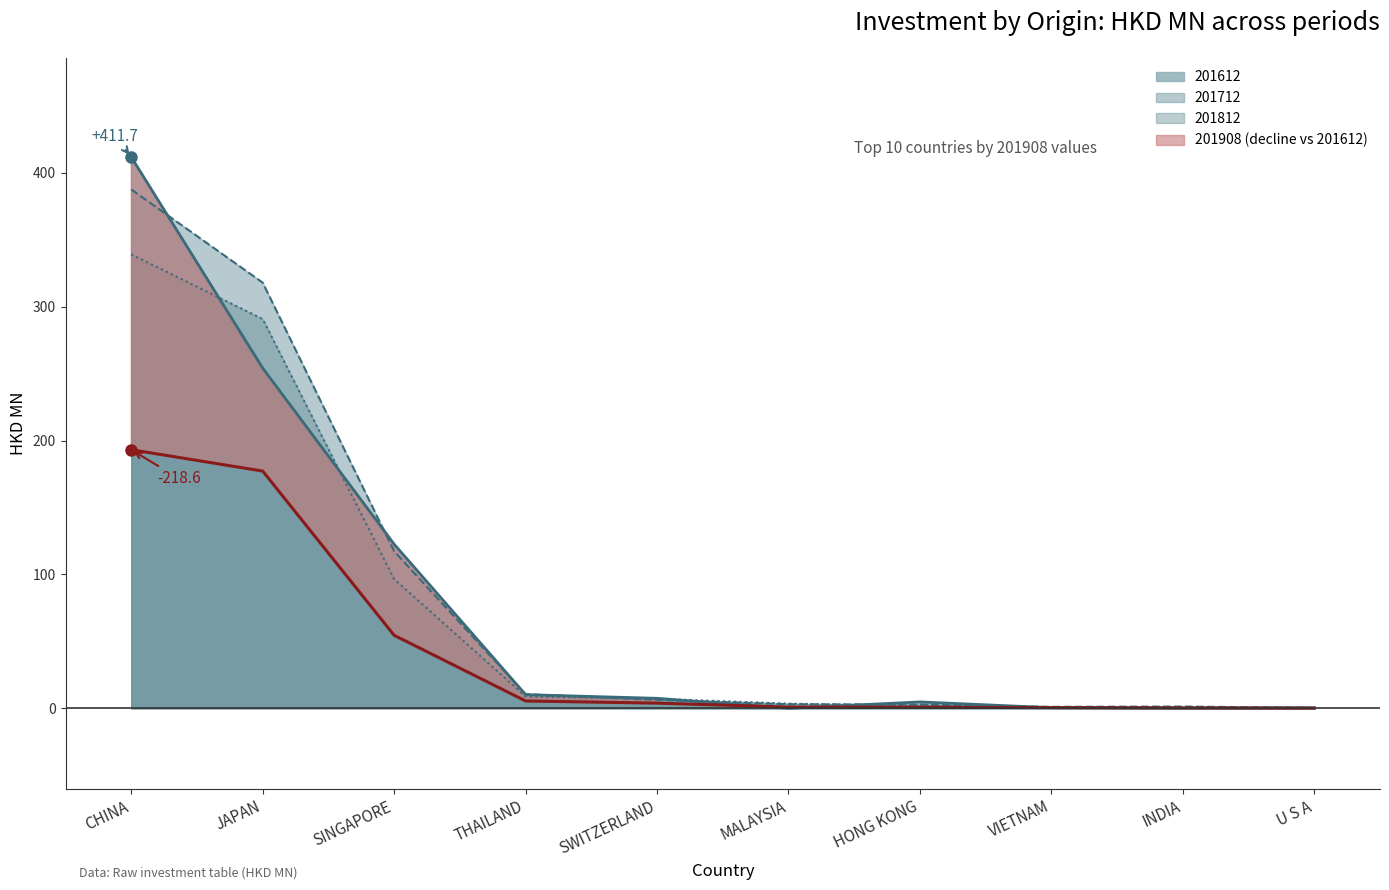

How many lines are shown in the chart?

4